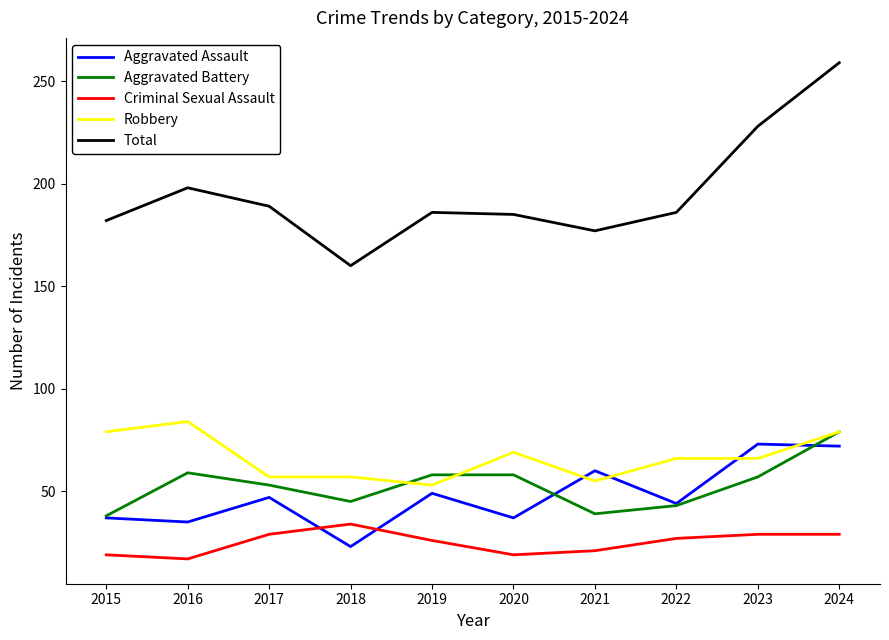

True or false: Robbery has a value of 35 at 2023.

False